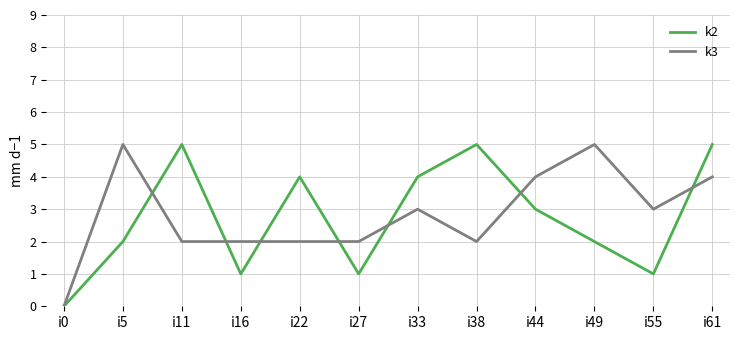

Between i22 and i55, which series saw the biggest shift?

k2